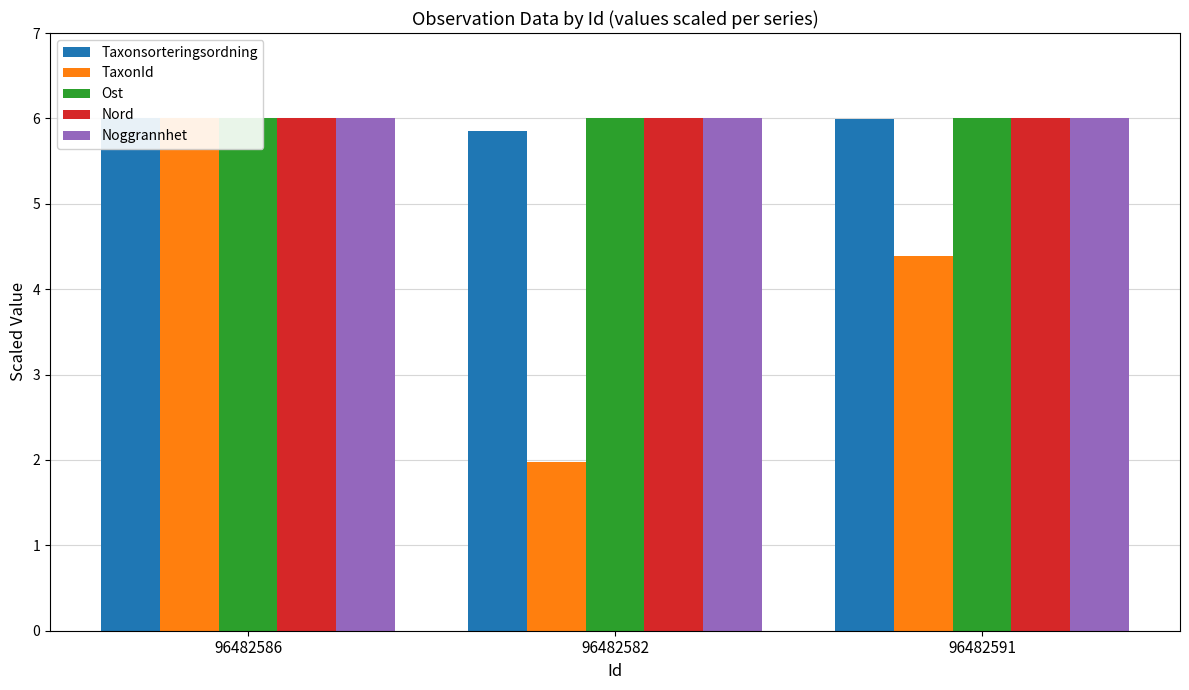

What is the difference between the highest and lowest values at 96482591?

1.6